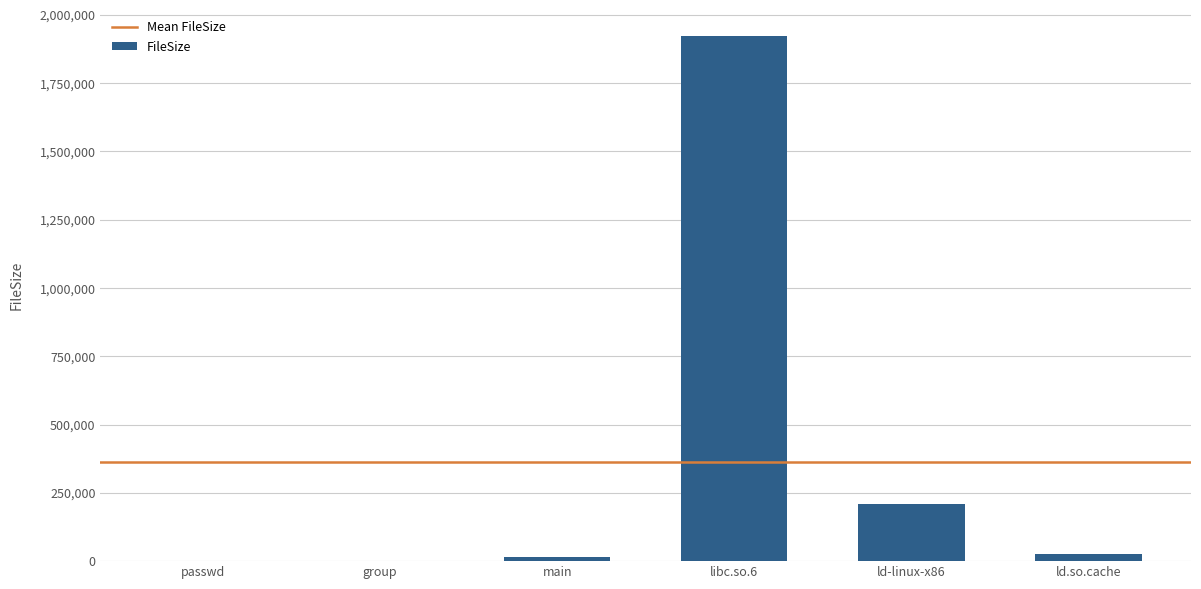

At which label is the value closest to 961291?

ld-linux-x86